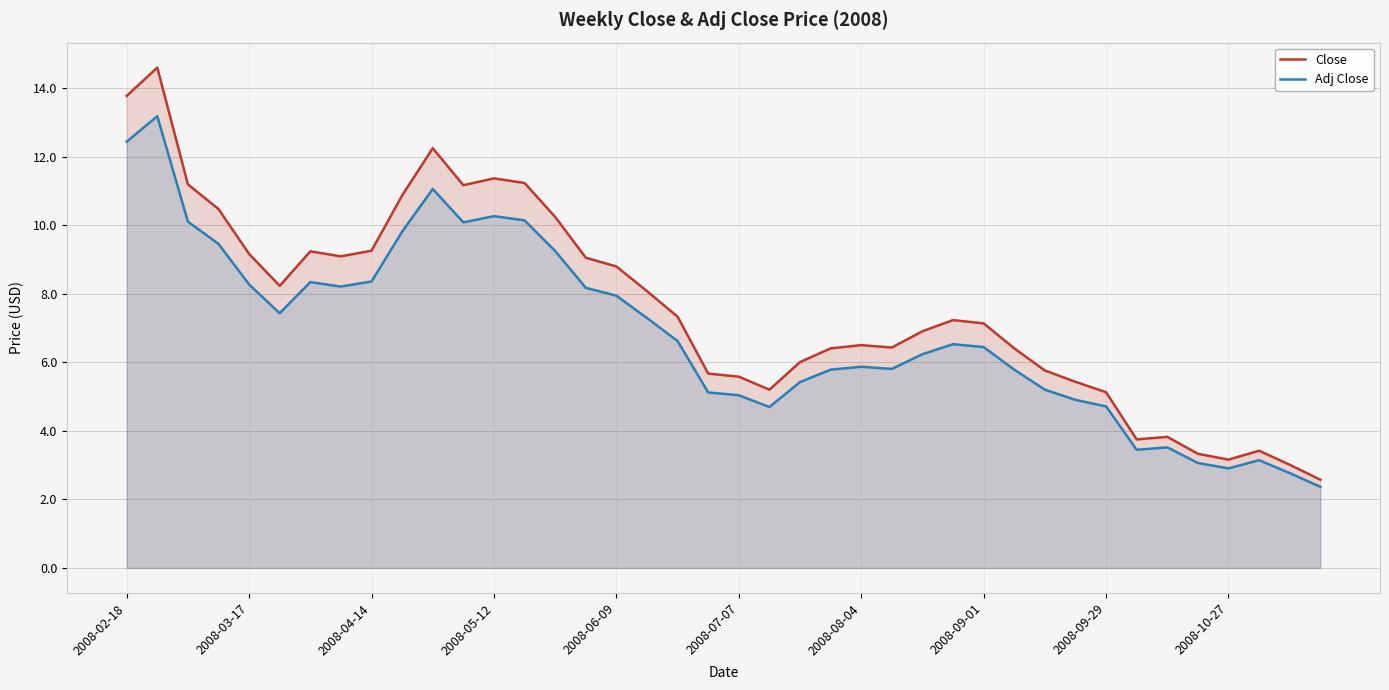

What is the lowest value of the Adj Close series?

2.4